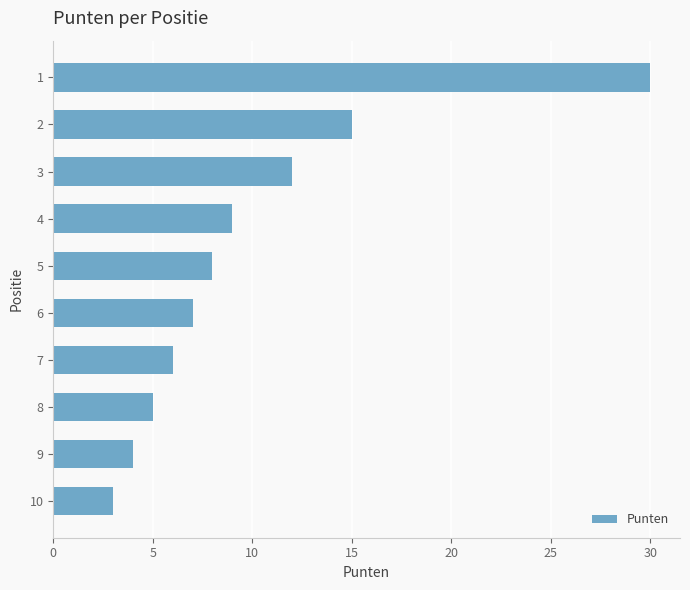

What is the sum of all values?

99